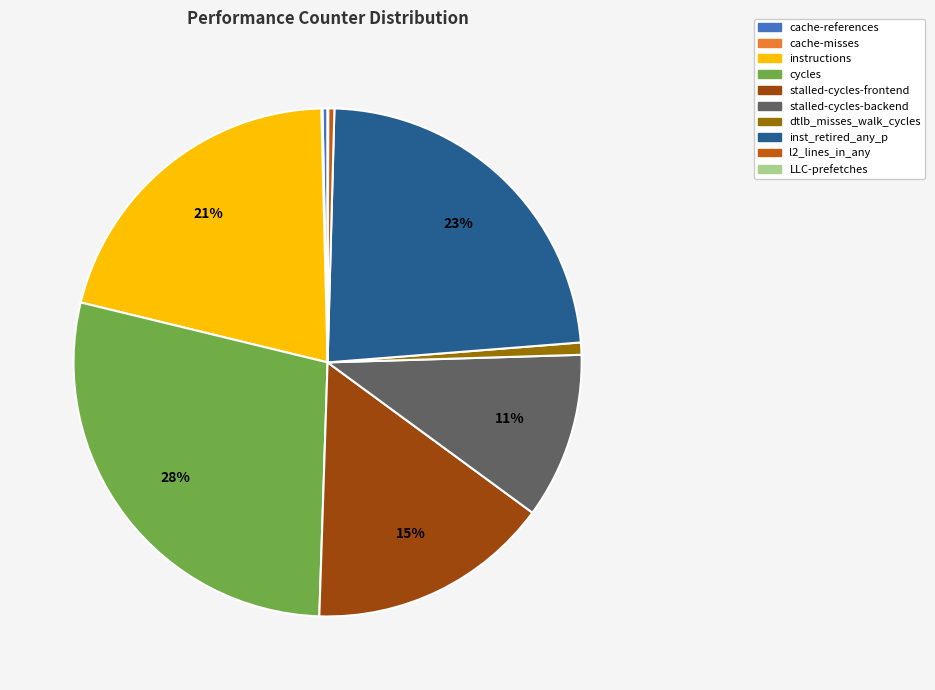

The stalled-cycles-frontend slice represents 9% of the pie. True or false?

False